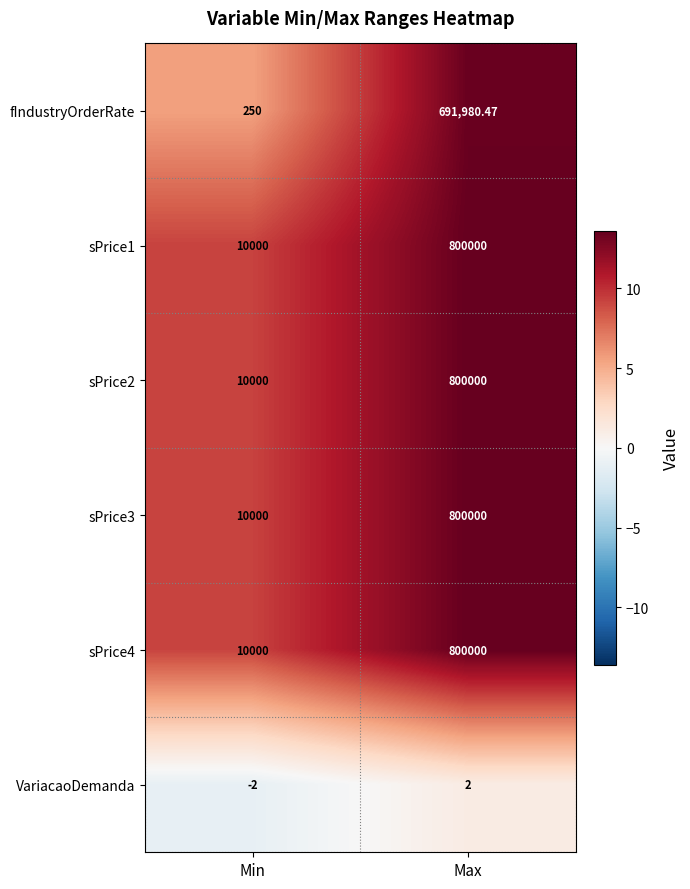

List the labels in order of sPrice4 value, smallest first.

Min, Max